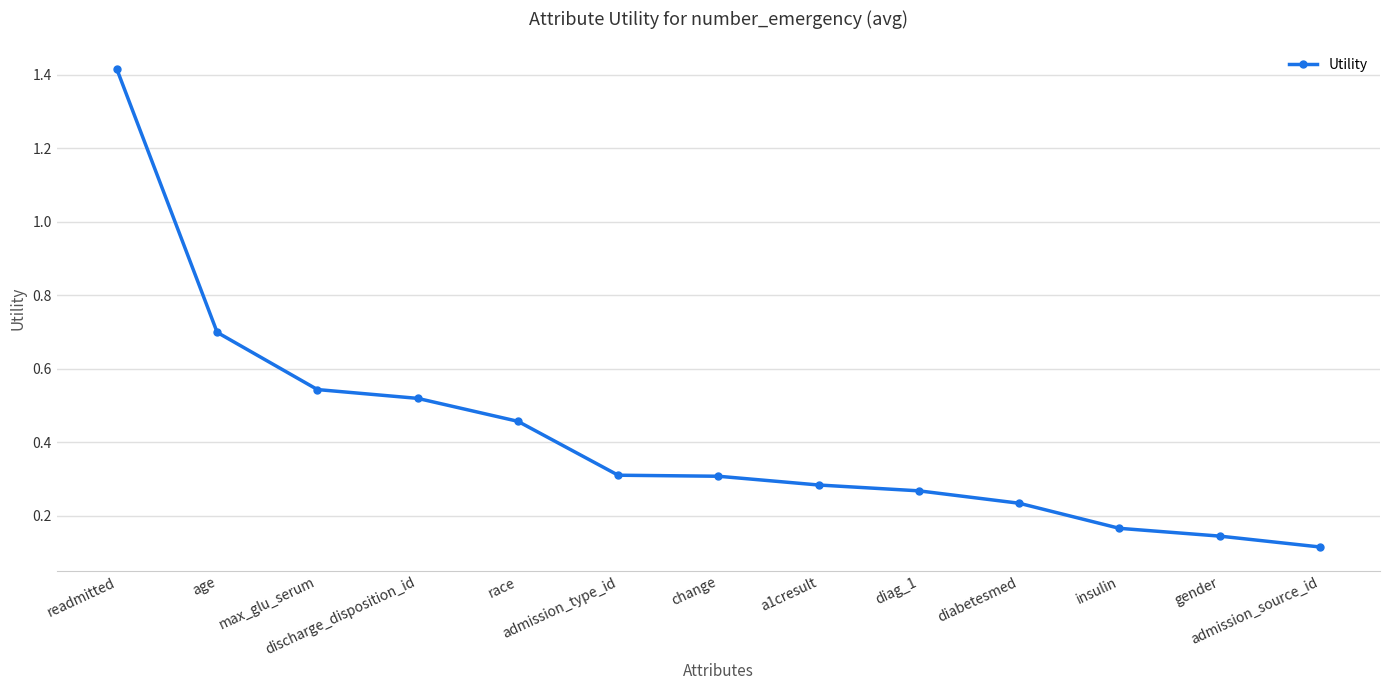

What is the approximate value at readmitted?

1.4